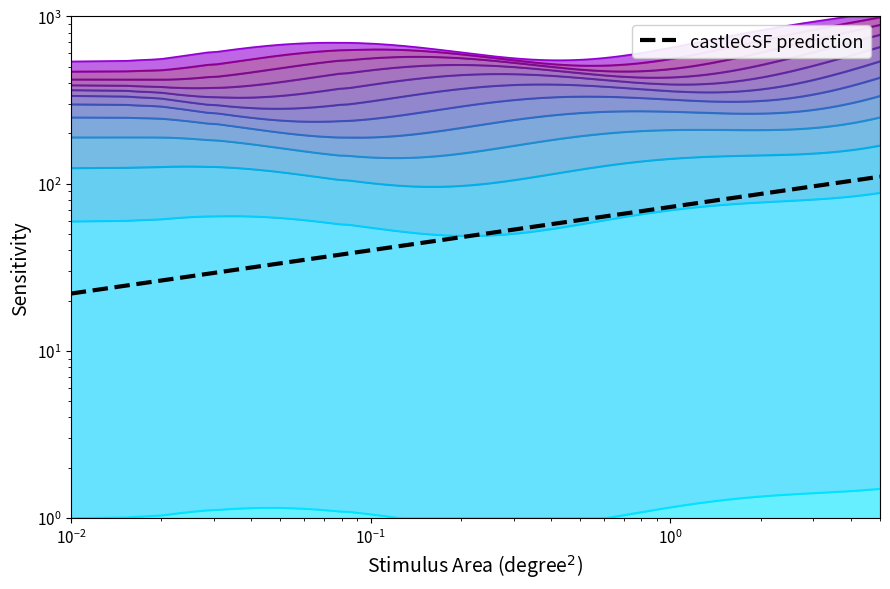

Which has a higher value, $\mathdefault{10^{-3}}$ or $\mathdefault{10^{-2}}$?

$\mathdefault{10^{-2}}$